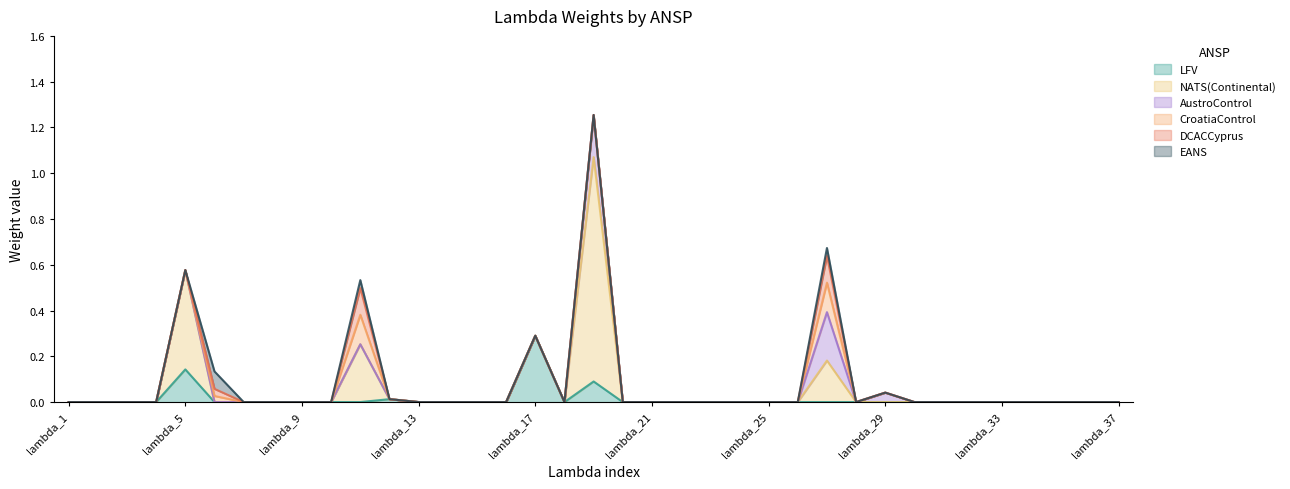

Does the chart display data point markers on the line(s)?

No